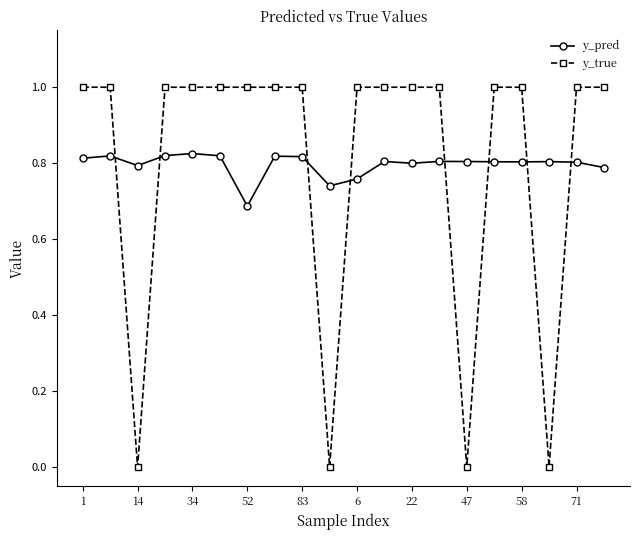

What is the sum of all y_true values?

16.0